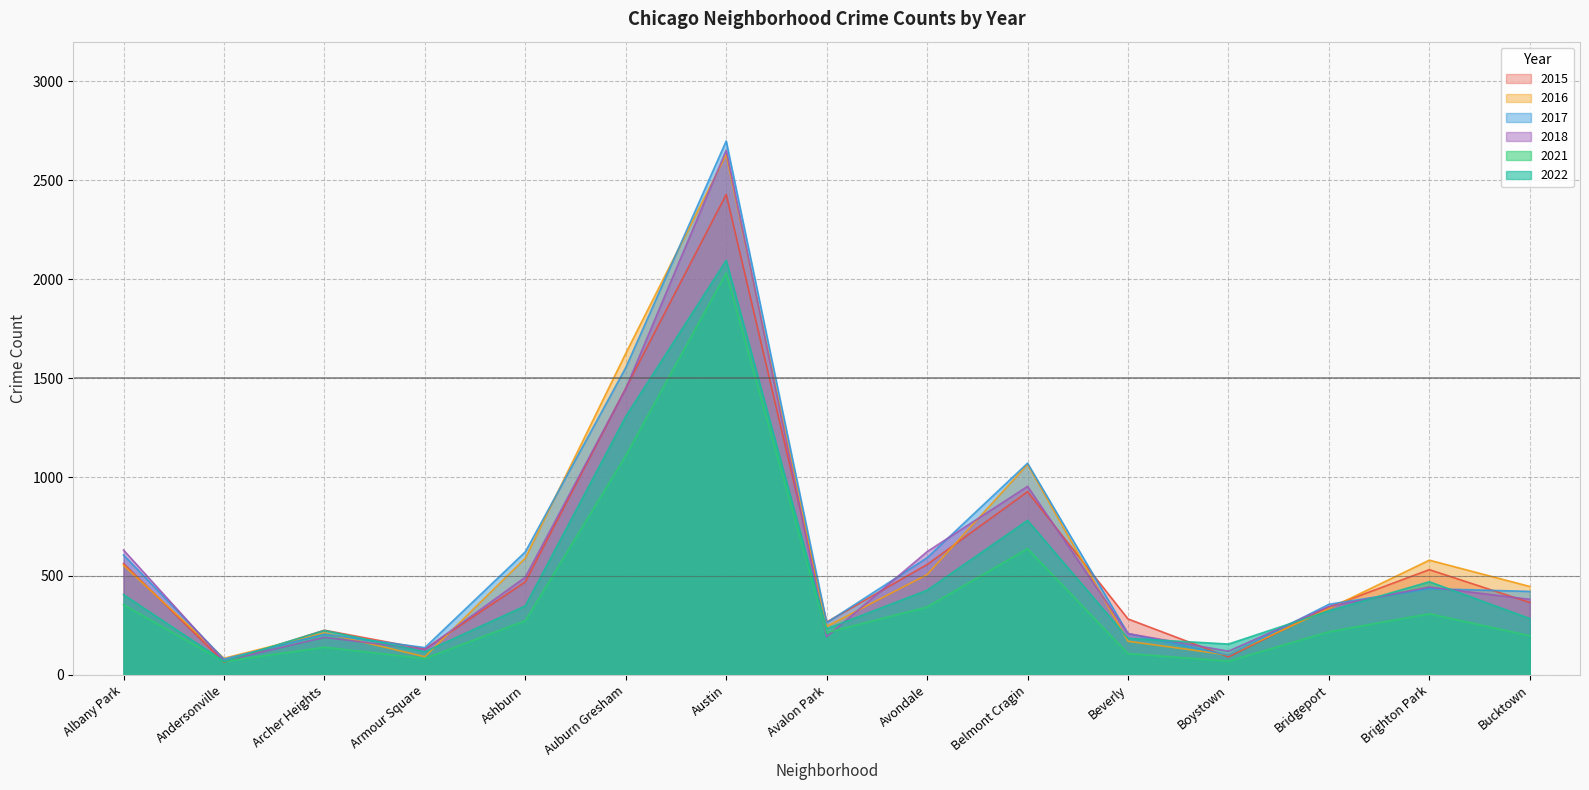

What position from the left is Boystown?

12